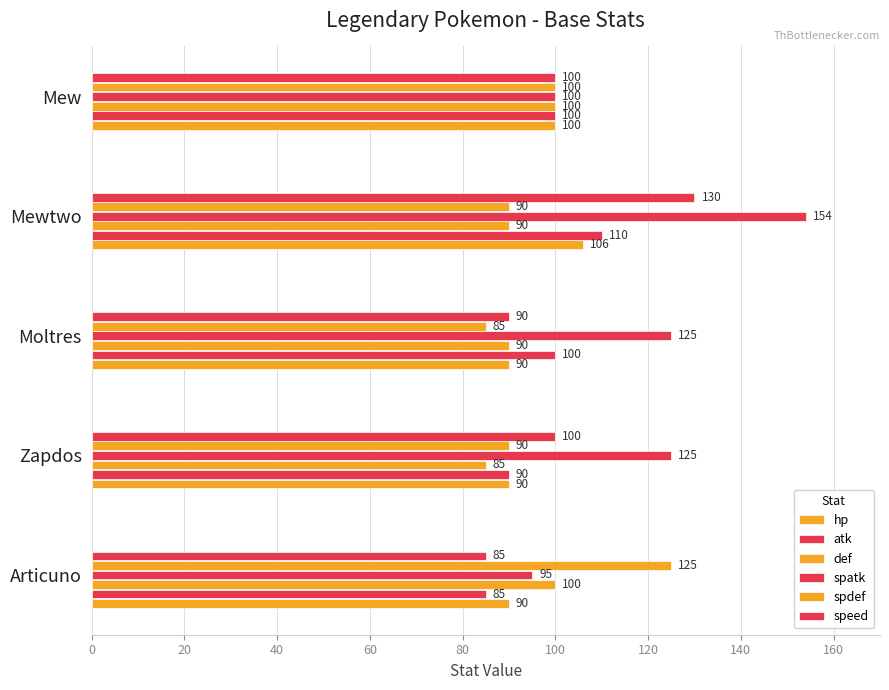

How many values in the spatk series are below 125?

2